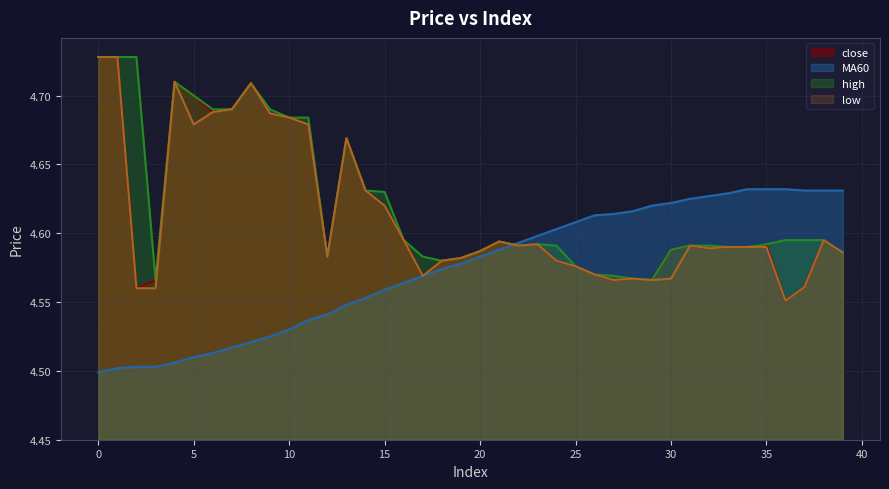

True or false: low and close cross at least once.

False